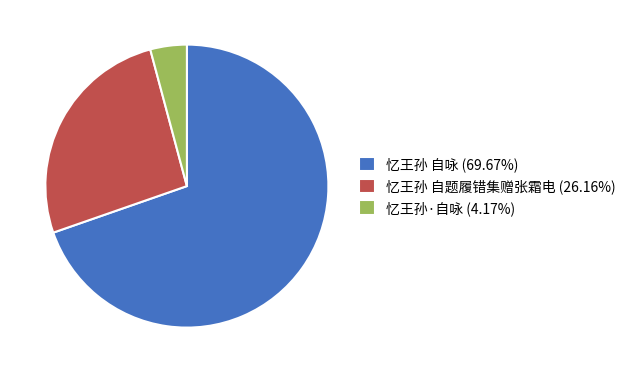

Combined, do 忆王孙·自咏 (4.17%) and 忆王孙 自咏 (69.67%) account for over 50%?

Yes